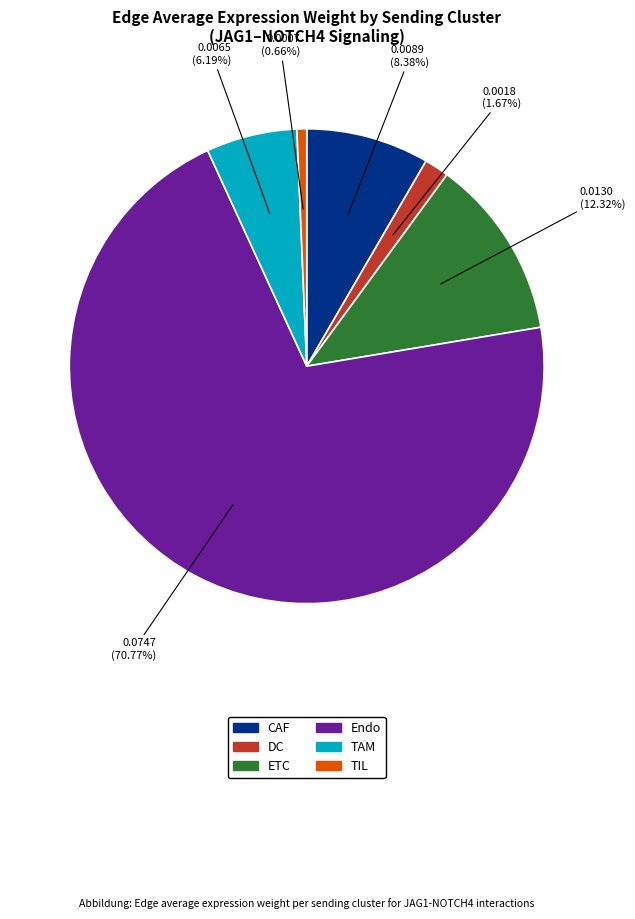

Rank the categories by value from lowest to highest.

TIL, DC, TAM, CAF, ETC, Endo